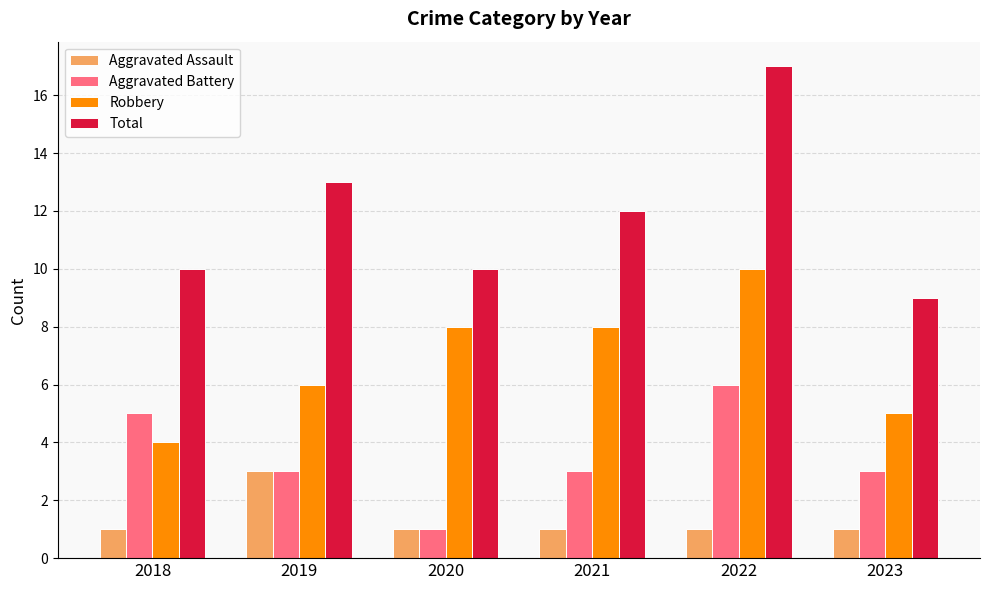

What is the total value across all series at 2019?

25